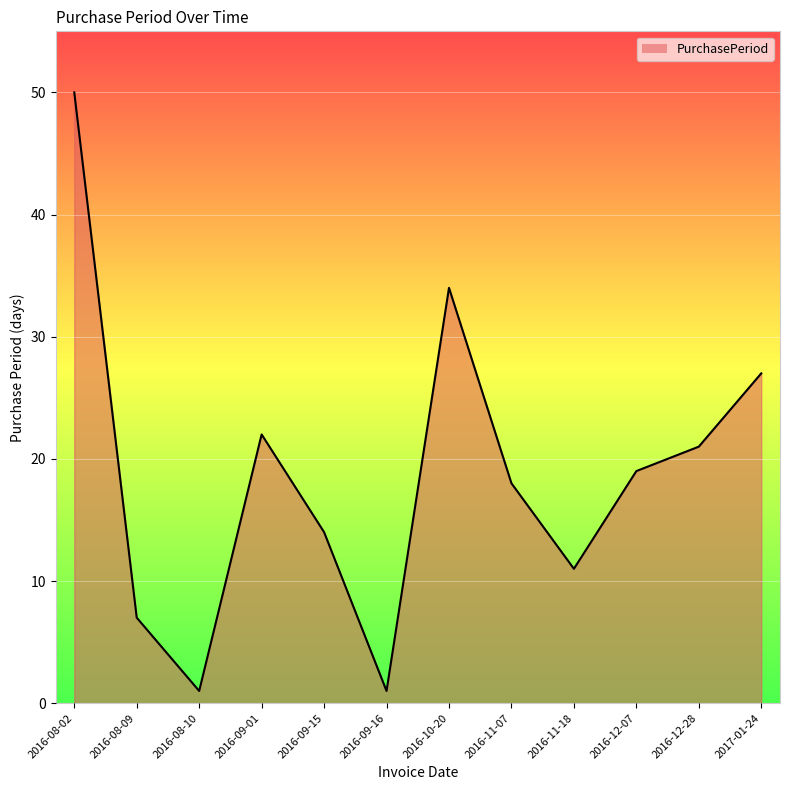

What is the difference between the maximum and second lowest values?

49